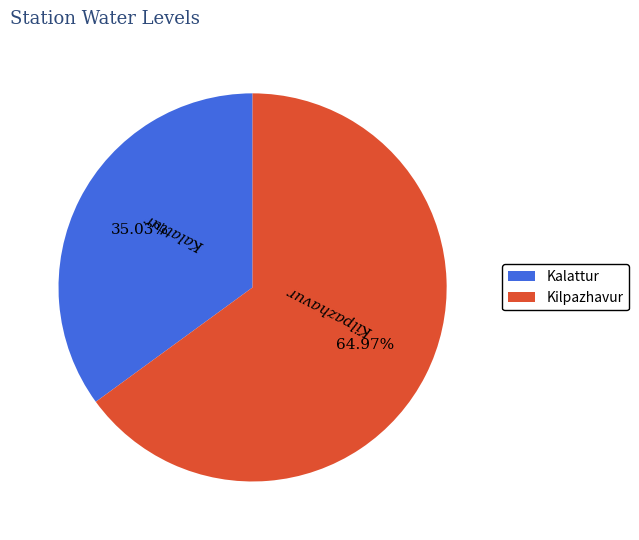

What portion of the pie excludes Kalattur?

65.0%